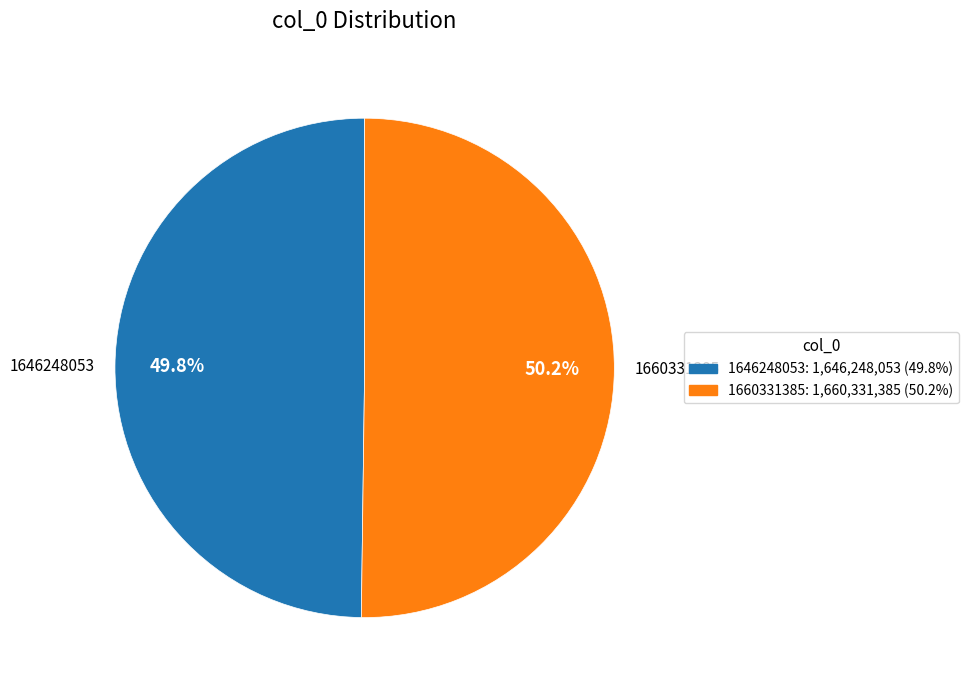

To the nearest percent, what percentage of the pie is 1660331385?

50%